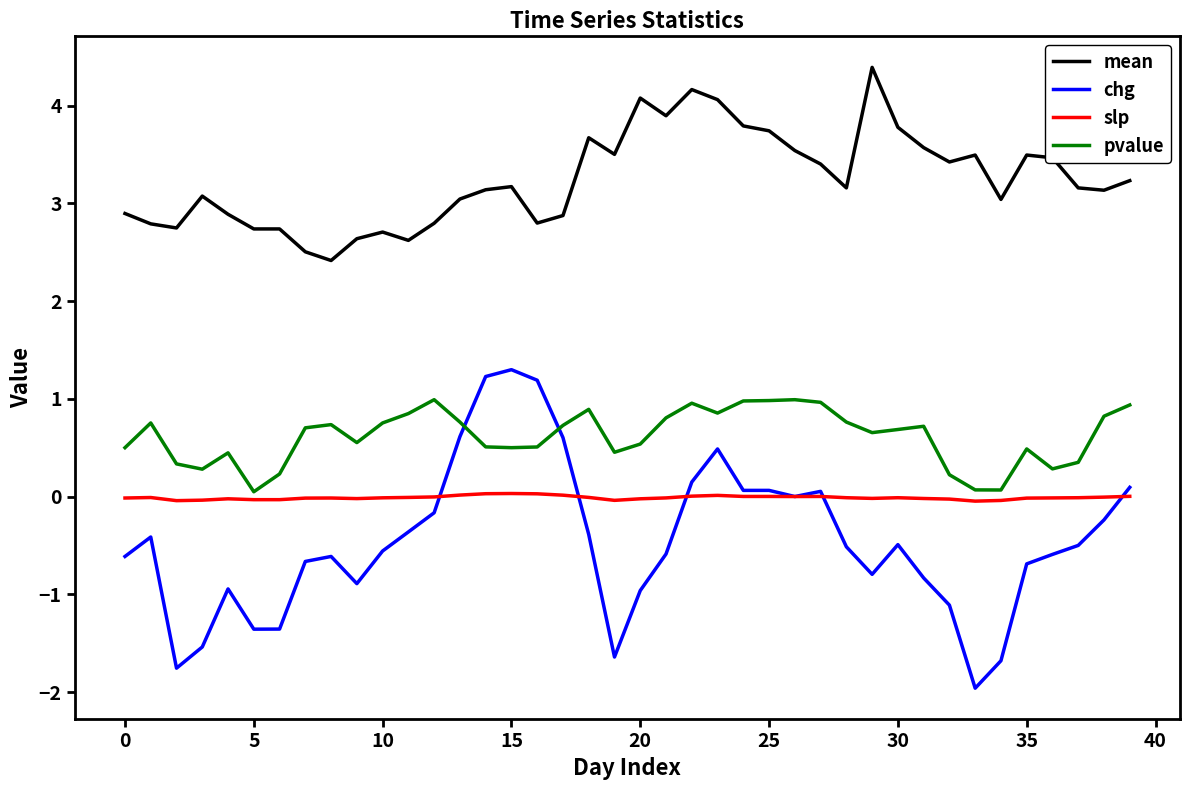

What is the smallest value displayed?

-2.0